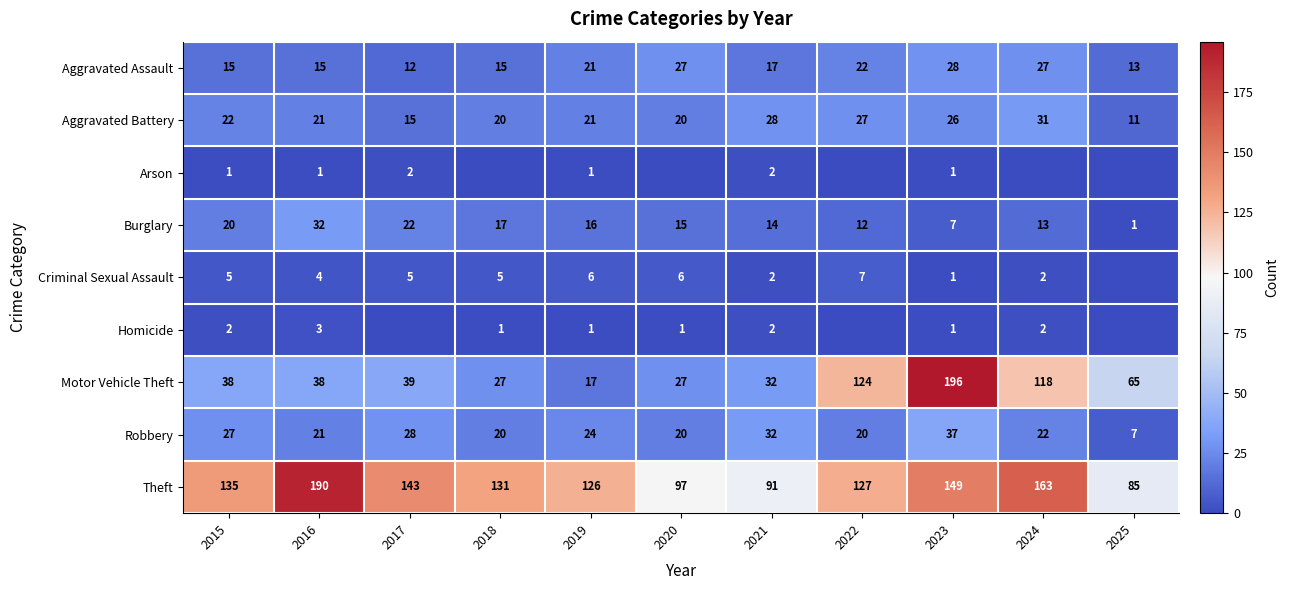

What is the average value of the Aggravated Battery series?

22